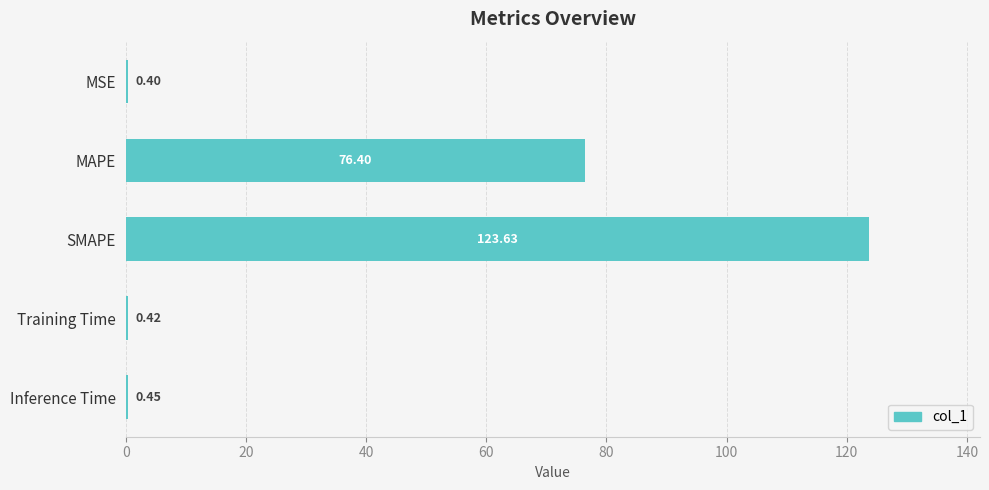

Which label corresponds to the largest value in the chart?

SMAPE